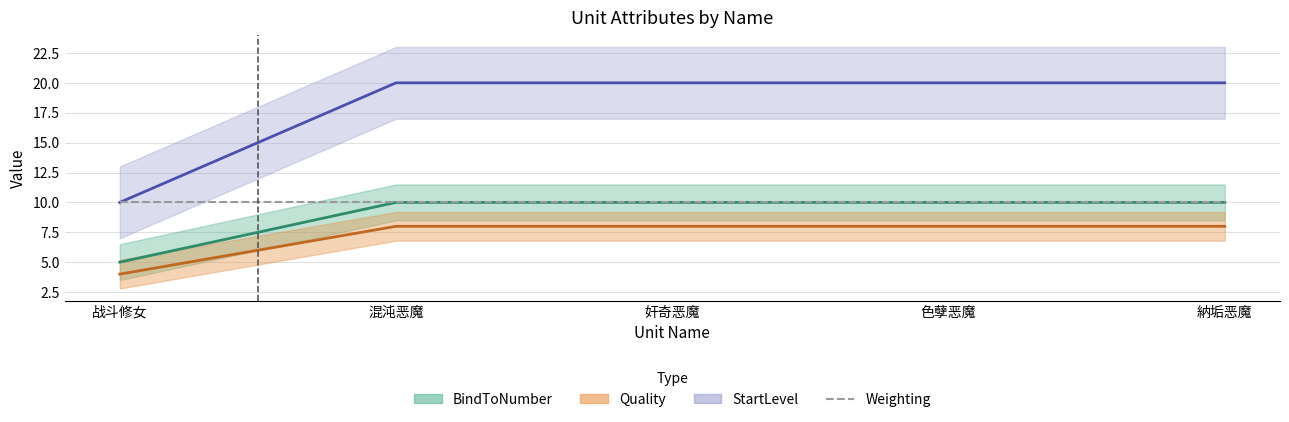

What is the value of the StartLevel point at the 2nd from the left?

20